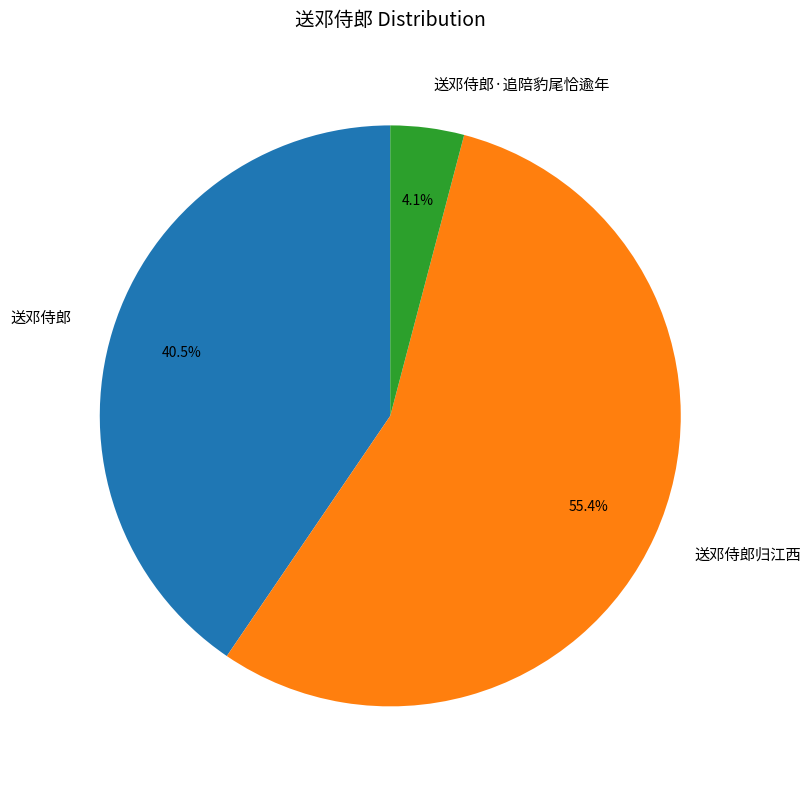

Which has a higher value, 送邓侍郎归江西 or 送邓侍郎?

送邓侍郎归江西